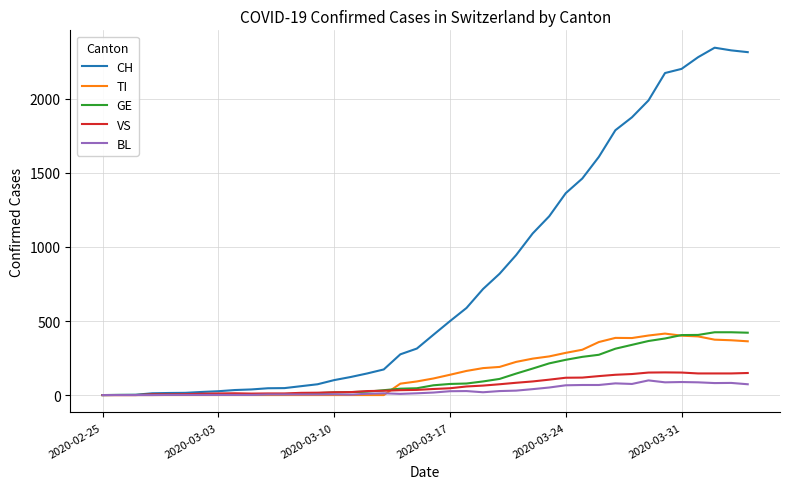

Which series has the largest total across all categories?

CH